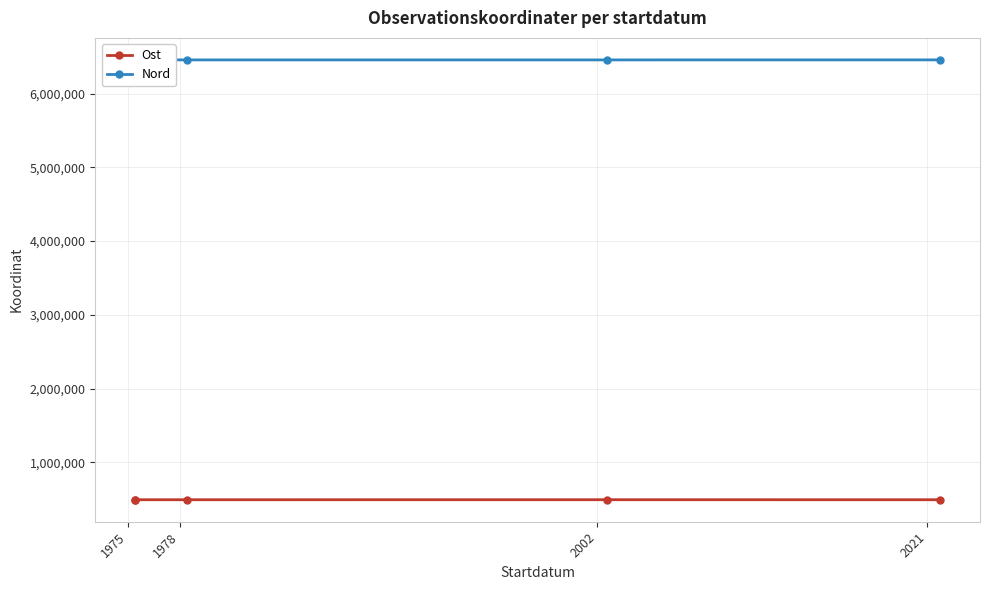

At 2002, list the series in order from largest to smallest.

Nord, Ost